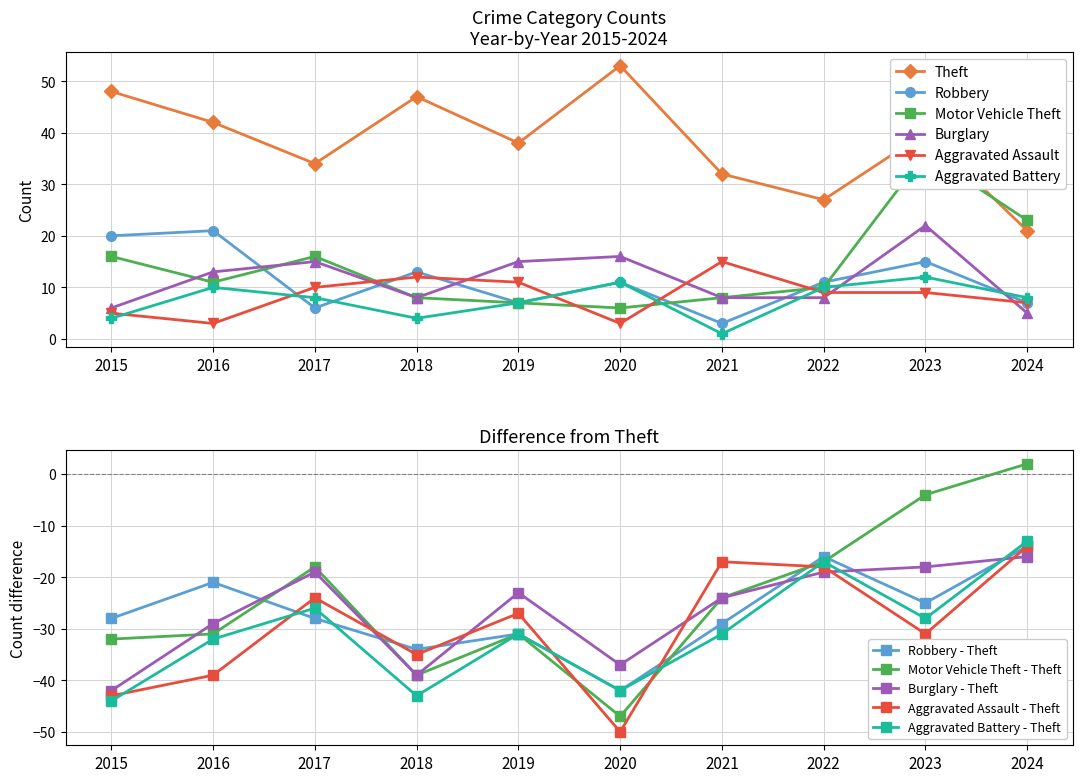

Between which two adjacent categories do Robbery and Burglary first intersect?

2016 and 2017